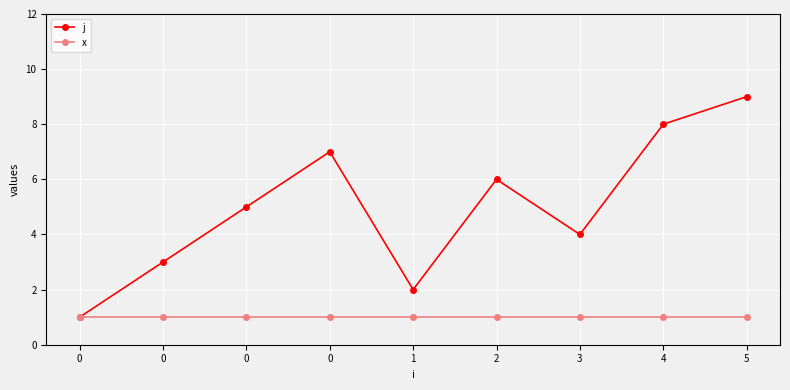

Reading right to left, transcribe all the data shown in this chart.

j: 5=9	4=8	3=4	2=6	1=2	0=7	0=5	0=3	0=1
x: 5=1	4=1	3=1	2=1	1=1	0=1	0=1	0=1	0=1